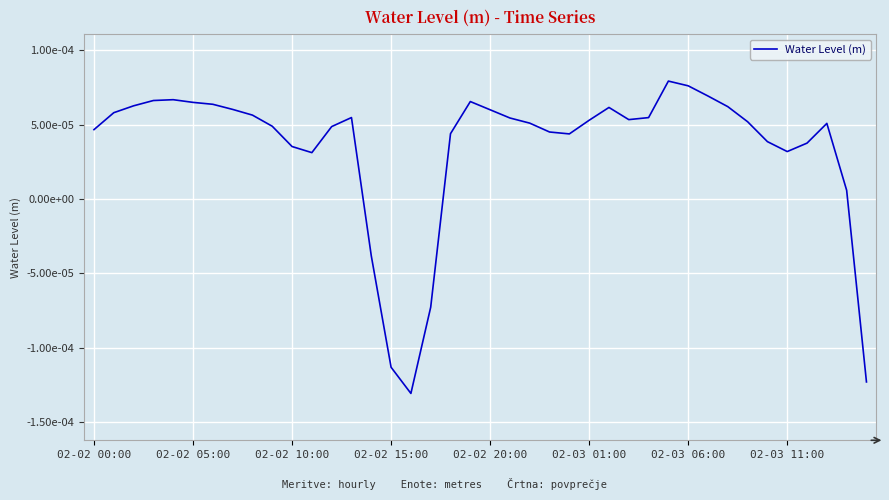

Does the chart have visible grid lines?

Yes